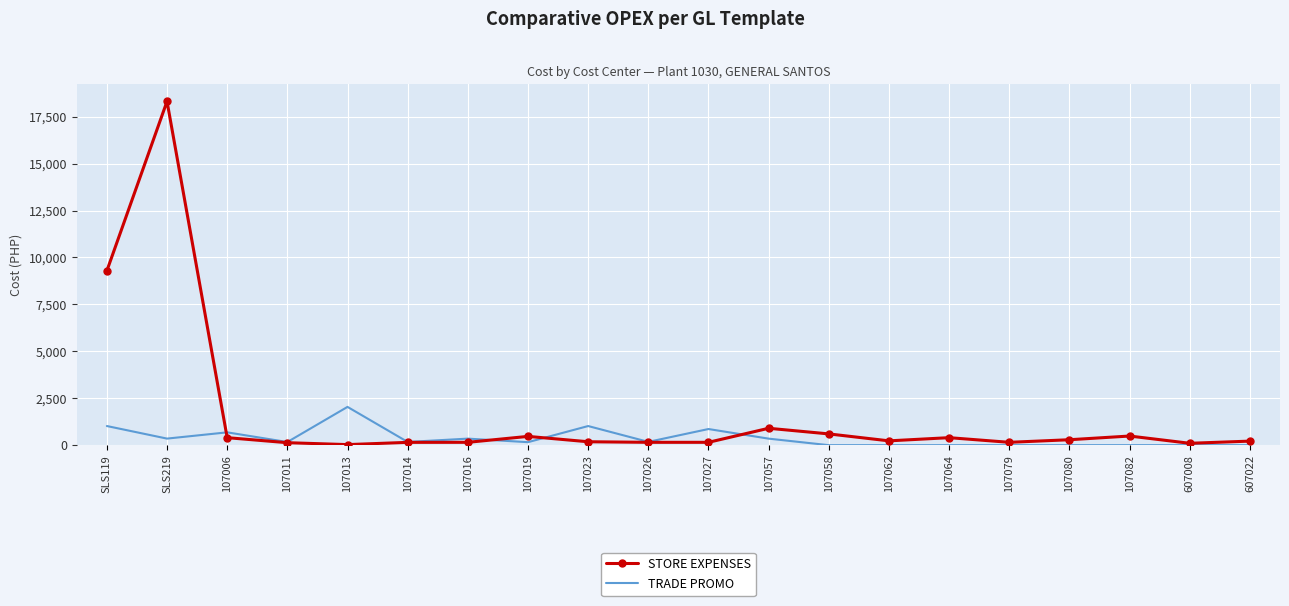

Is it true that TRADE PROMO equals 159.6 at 107019?

True